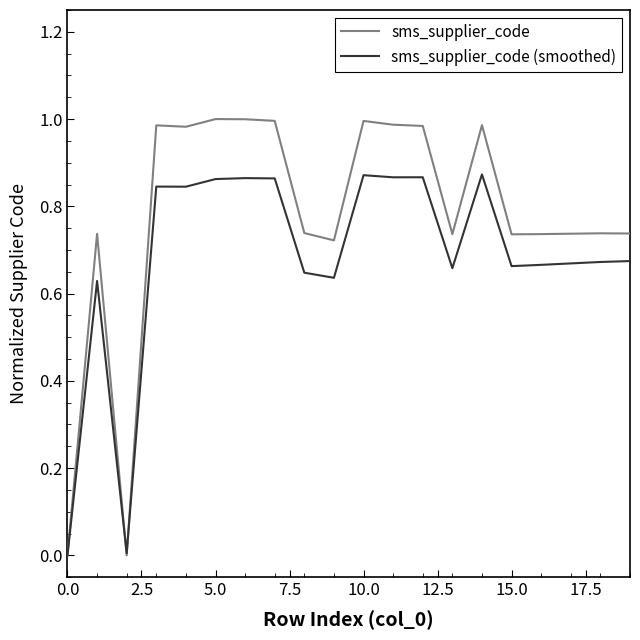

Which series has the widest spread of values?

sms_supplier_code